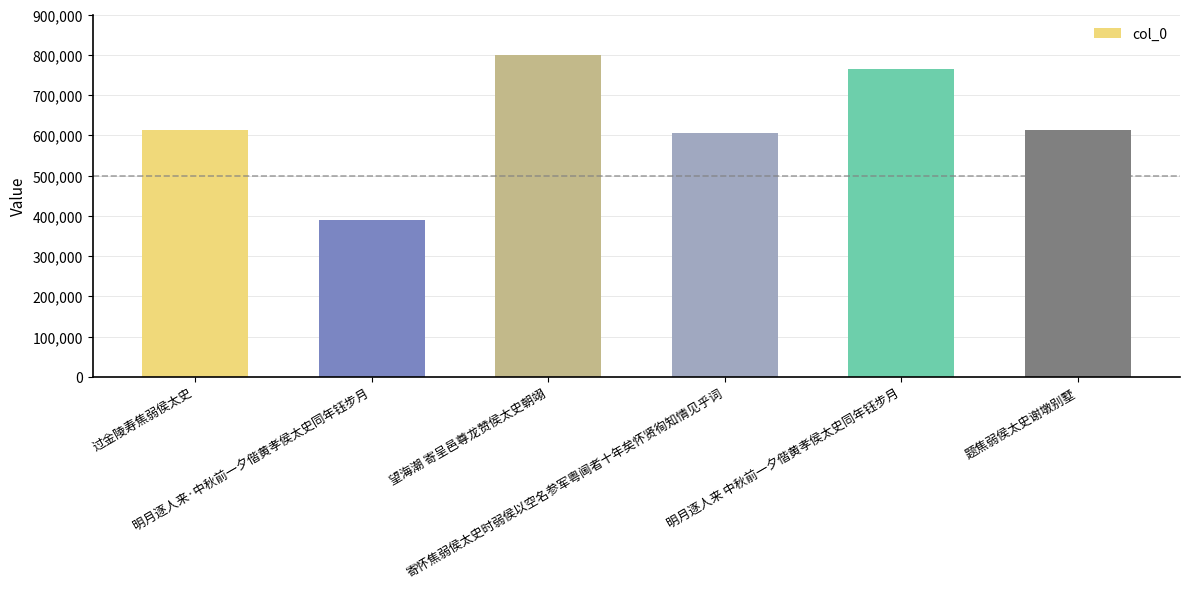

The chart shows a value of 271923 at 过金陵寿焦弱侯太史. True or false?

False